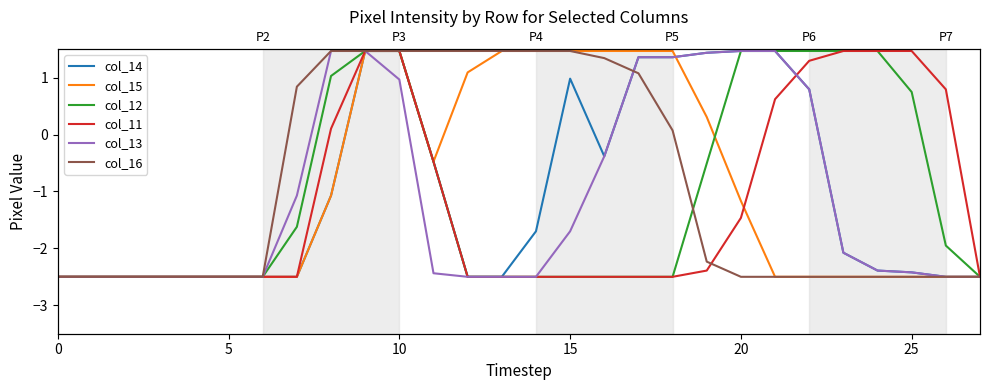

Between which two adjacent categories do col_12 and col_15 first intersect?

19 and 20